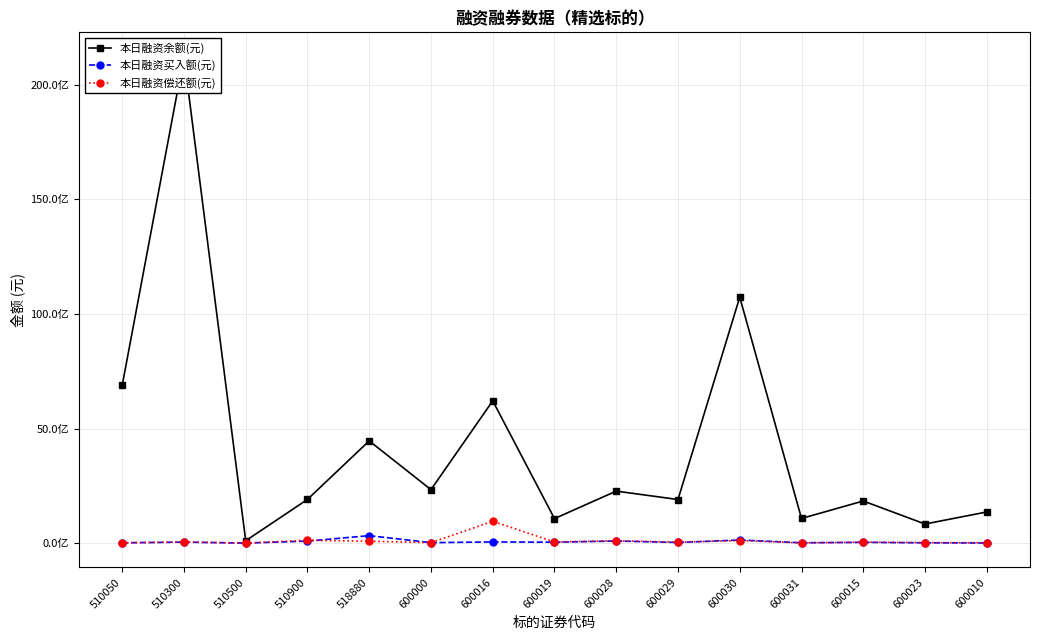

The 本日融资余额(元) series shows 6424520171 at 518880. True or false?

False